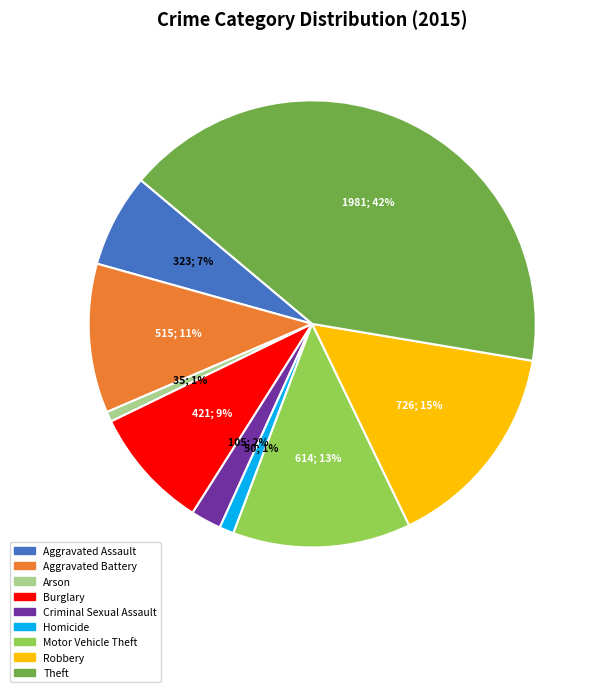

Do Homicide and Theft together represent more than half of the pie?

No